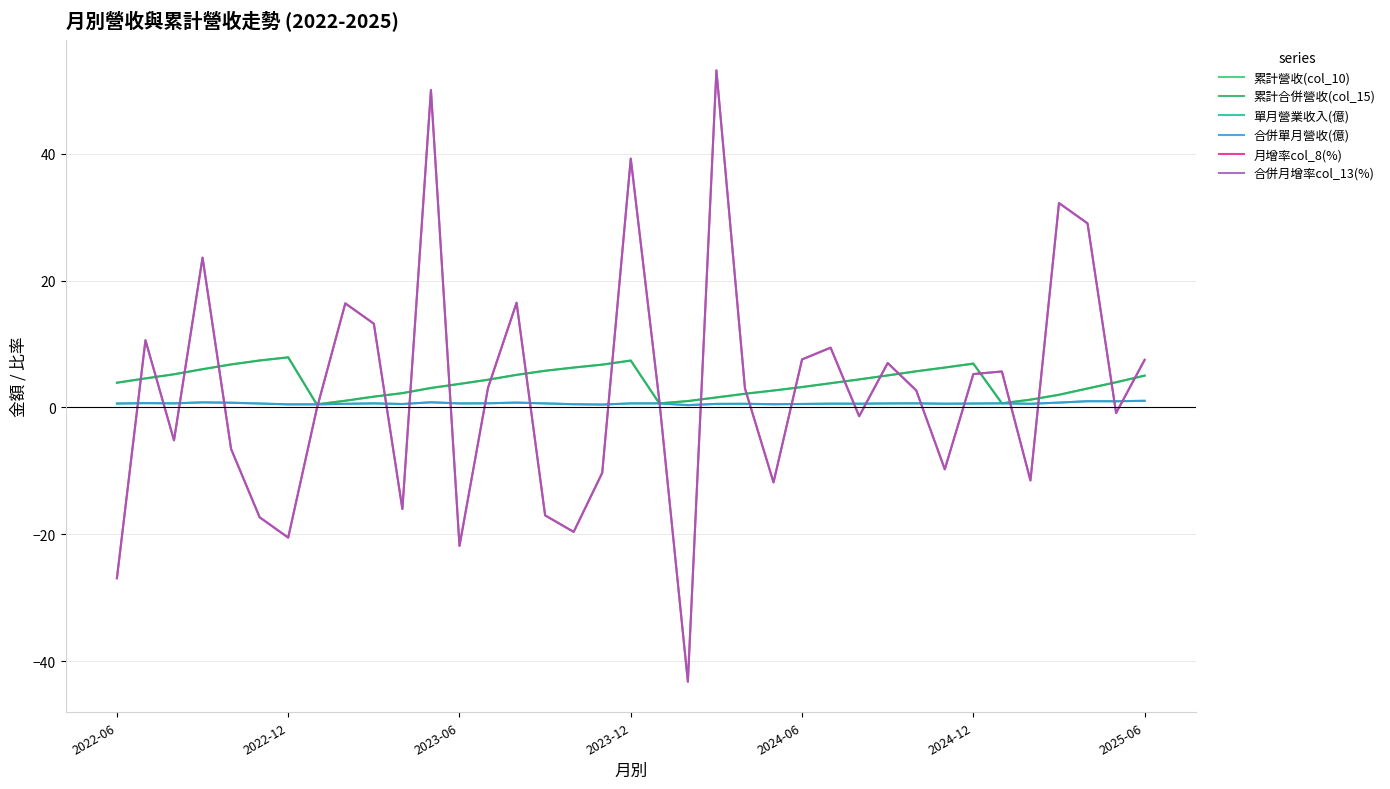

Does the chart display data point markers on the line(s)?

No